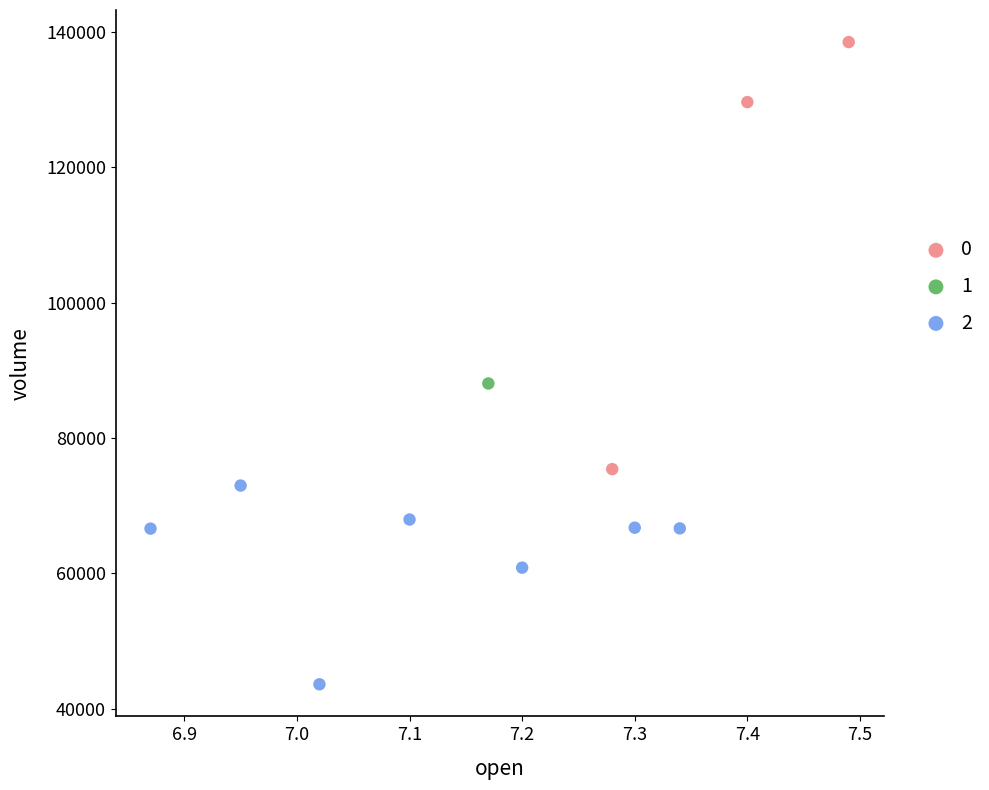

Which series reaches the minimum Y coordinate?

2